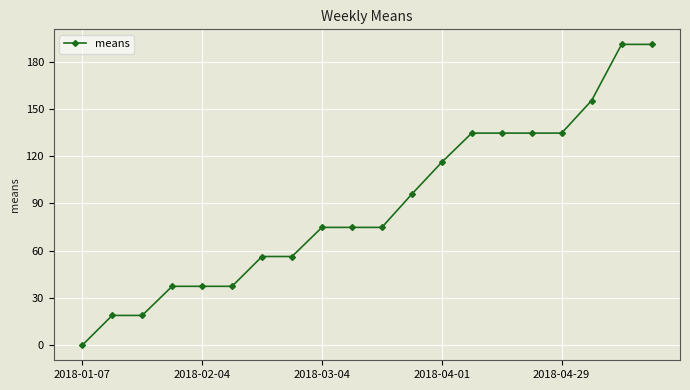

What is the maximum value shown in the chart?

191.0